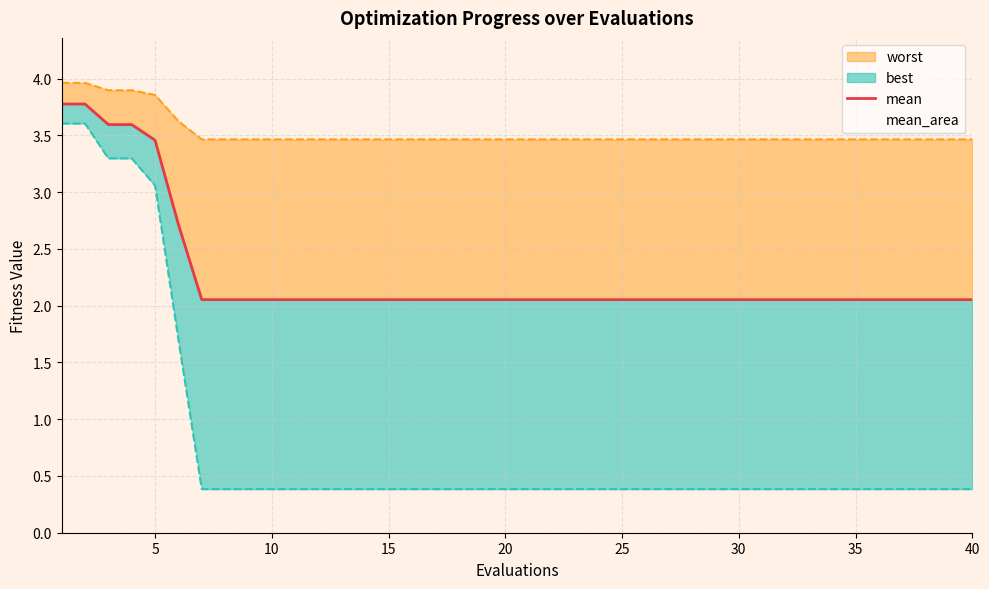

Reading left to right, what are all the values shown in this chart?

3.8	3.8	3.6	3.6	3.5	2.7	2.1	2.1	2.1	2.1	2.1	2.1	2.1	2.1	2.1	2.1	2.1	2.1	2.1	2.1	2.1	2.1	2.1	2.1	2.1	2.1	2.1	2.1	2.1	2.1	2.1	2.1	2.1	2.1	2.1	2.1	2.1	2.1	2.1	2.1